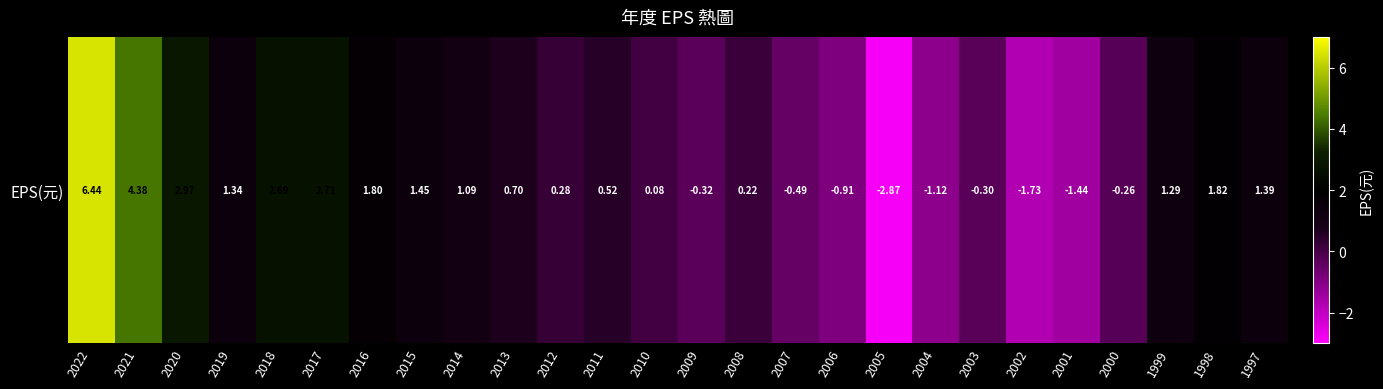

What is the difference between the values at 2001 and 2015?

2.9